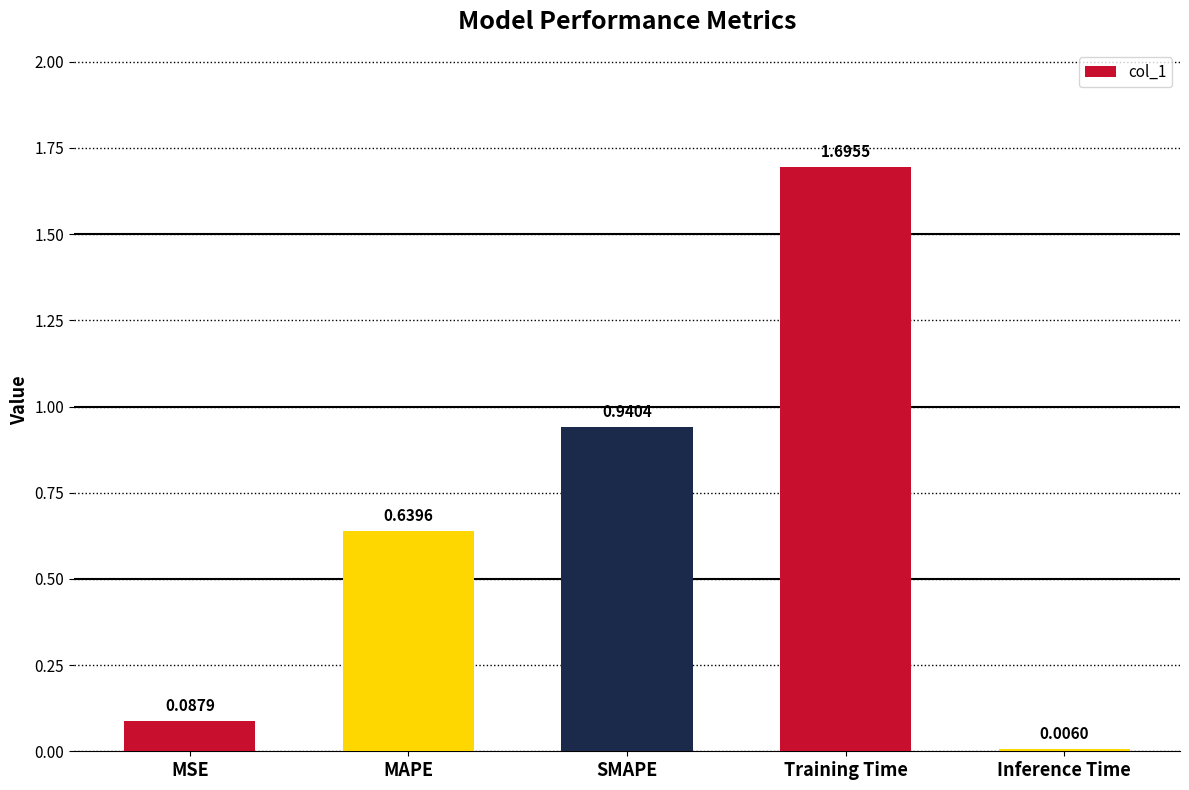

Where is the data nearest to the value 0?

Inference Time